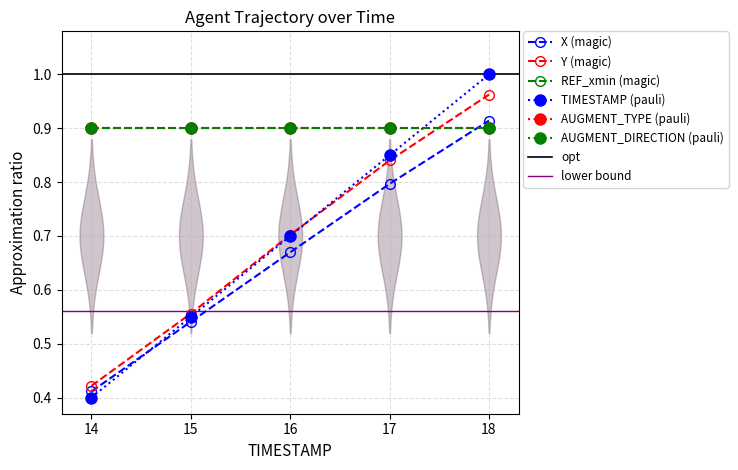

After their last crossing, which series has the higher values: TIMESTAMP or Y?

TIMESTAMP